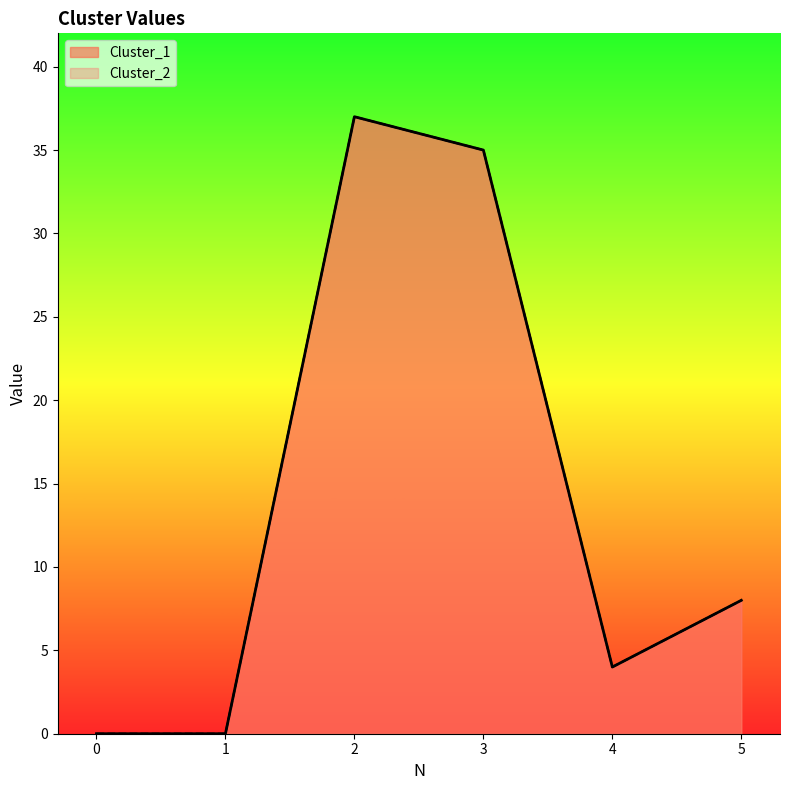

True or false: Cluster_1 and Cluster_2 cross at least once.

False